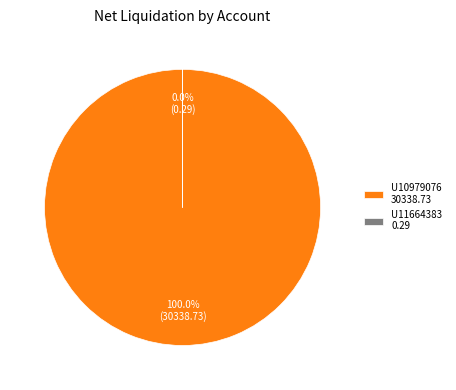

Count the number of slices in the pie.

2